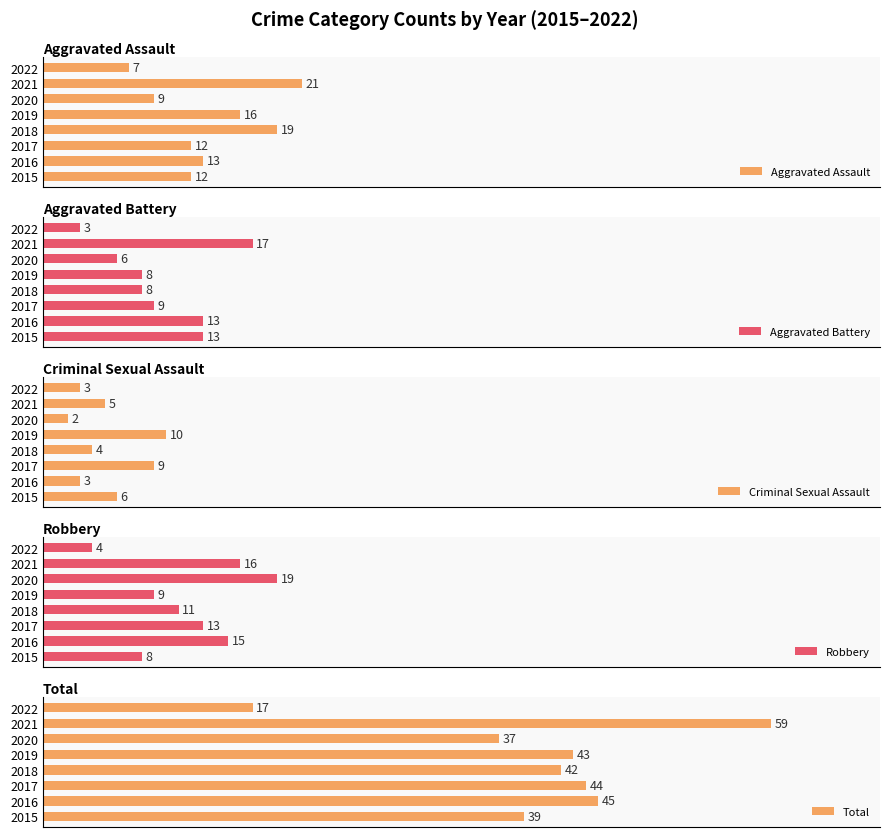

List the labels in order of Robbery value, largest first.

2020, 2021, 2016, 2017, 2018, 2019, 2015, 2022